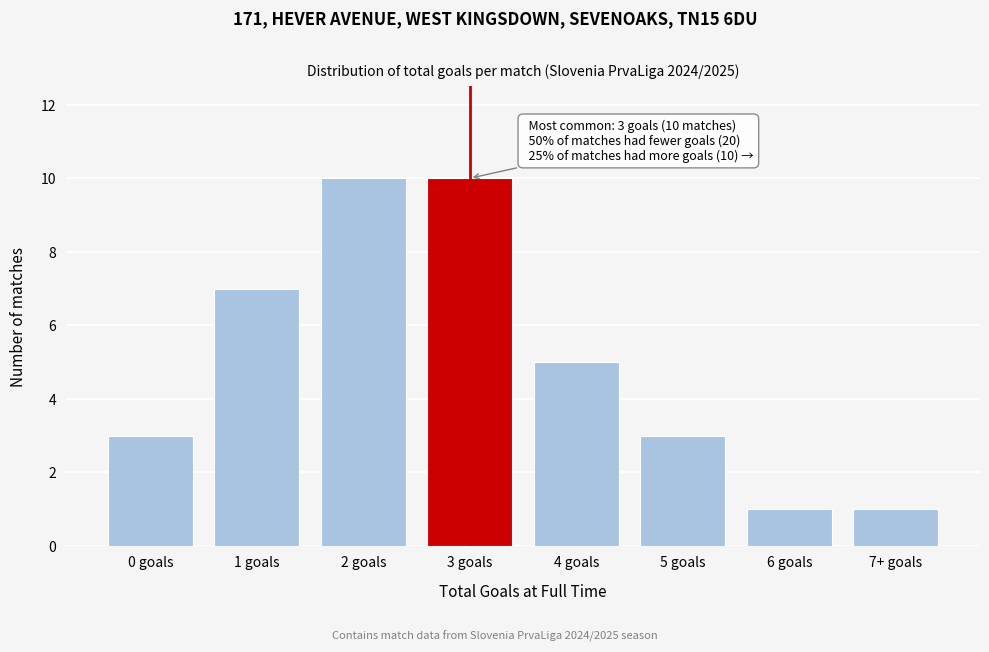

Reading left to right, list all the values displayed in this chart.

3	7	10	10	5	3	1	1